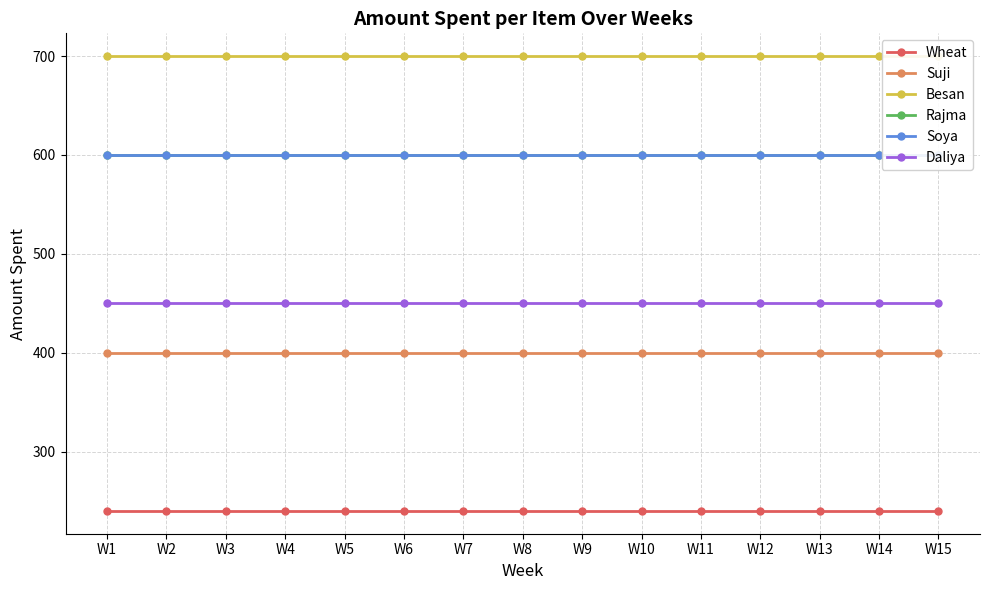

Reading left to right, what are all the values shown in this chart?

Wheat: W1=240	W2=240	W3=240	W4=240	W5=240	W6=240	W7=240	W8=240	W9=240	W10=240	W11=240	W12=240	W13=240	W14=240	W15=240
Suji: W1=400	W2=400	W3=400	W4=400	W5=400	W6=400	W7=400	W8=400	W9=400	W10=400	W11=400	W12=400	W13=400	W14=400	W15=400
Besan: W1=700	W2=700	W3=700	W4=700	W5=700	W6=700	W7=700	W8=700	W9=700	W10=700	W11=700	W12=700	W13=700	W14=700	W15=700
Rajma: W1=600	W2=600	W3=600	W4=600	W5=600	W6=600	W7=600	W8=600	W9=600	W10=600	W11=600	W12=600	W13=600	W14=600	W15=600
Soya: W1=600	W2=600	W3=600	W4=600	W5=600	W6=600	W7=600	W8=600	W9=600	W10=600	W11=600	W12=600	W13=600	W14=600	W15=600
Daliya: W1=450	W2=450	W3=450	W4=450	W5=450	W6=450	W7=450	W8=450	W9=450	W10=450	W11=450	W12=450	W13=450	W14=450	W15=450